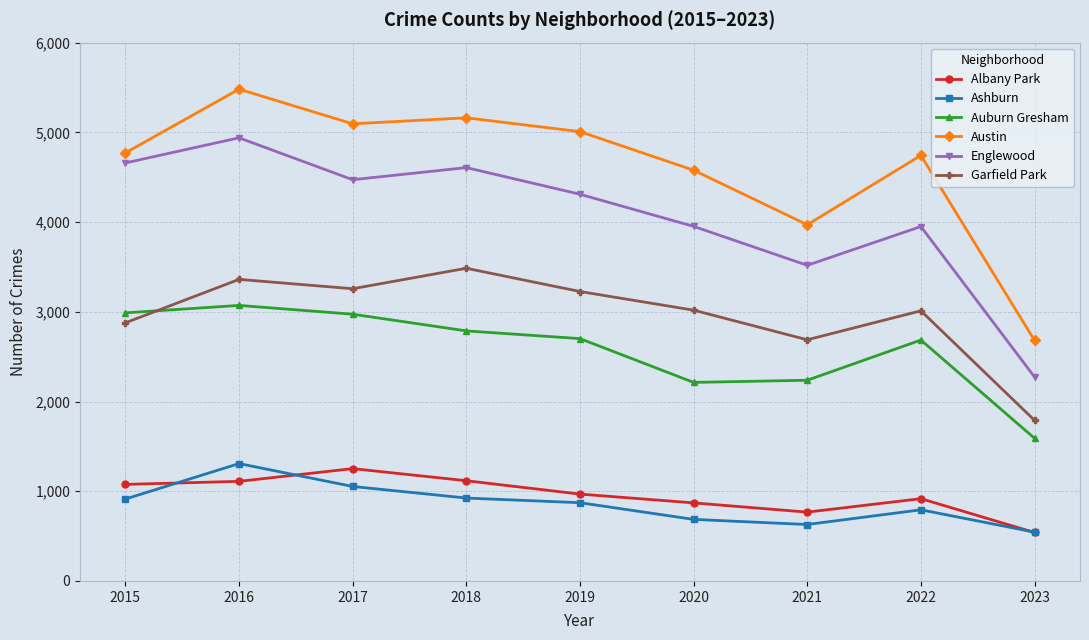

Where is the first local minimum for Garfield Park?

2017